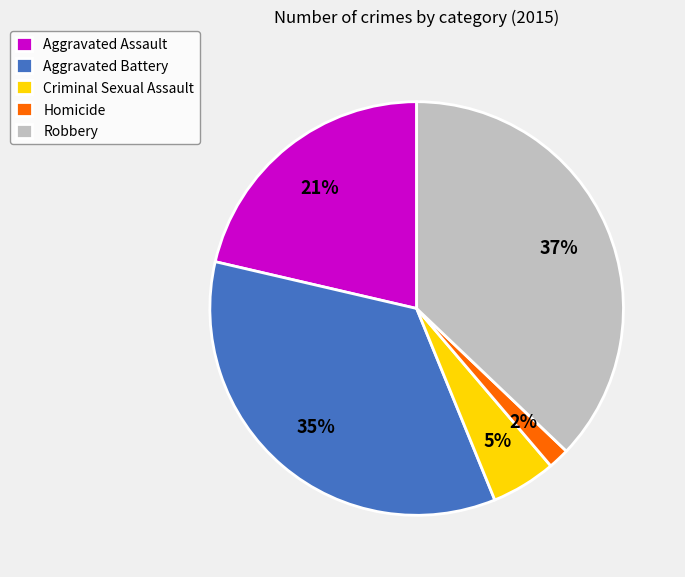

True or false: Aggravated Battery accounts for 24% of the total.

False